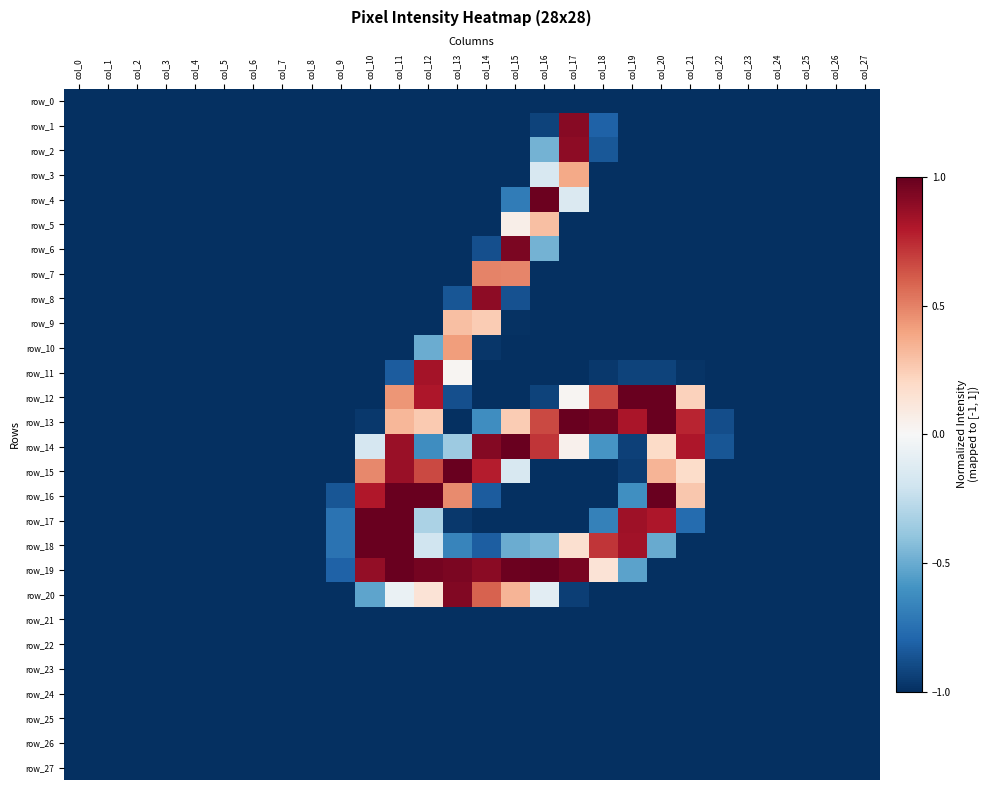

True or false: row_2 has a value of -0.6 at col_2.

False